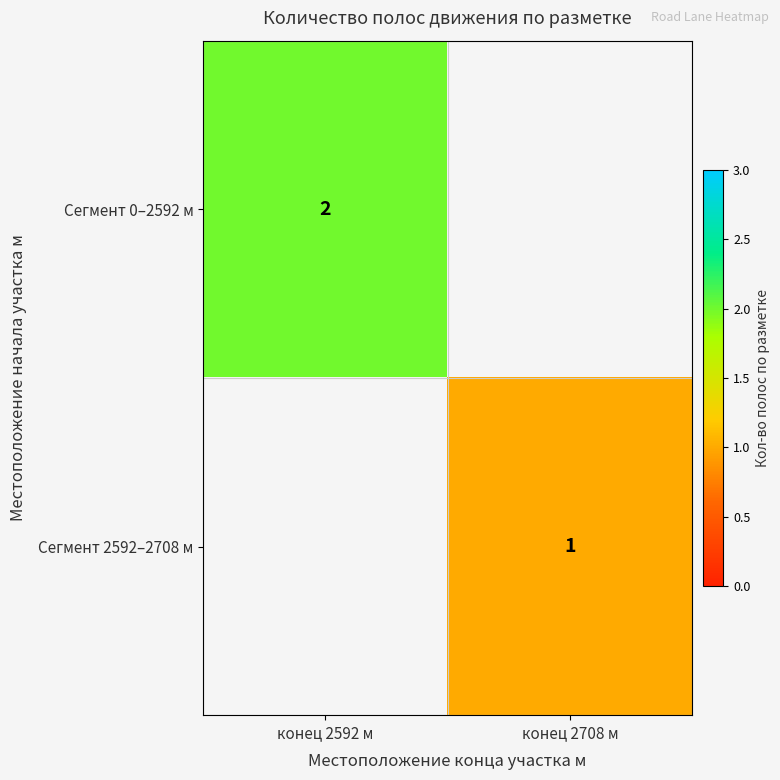

Is it true that Сегмент 0–2592 м equals 3.4 at конец 2592 м?

False